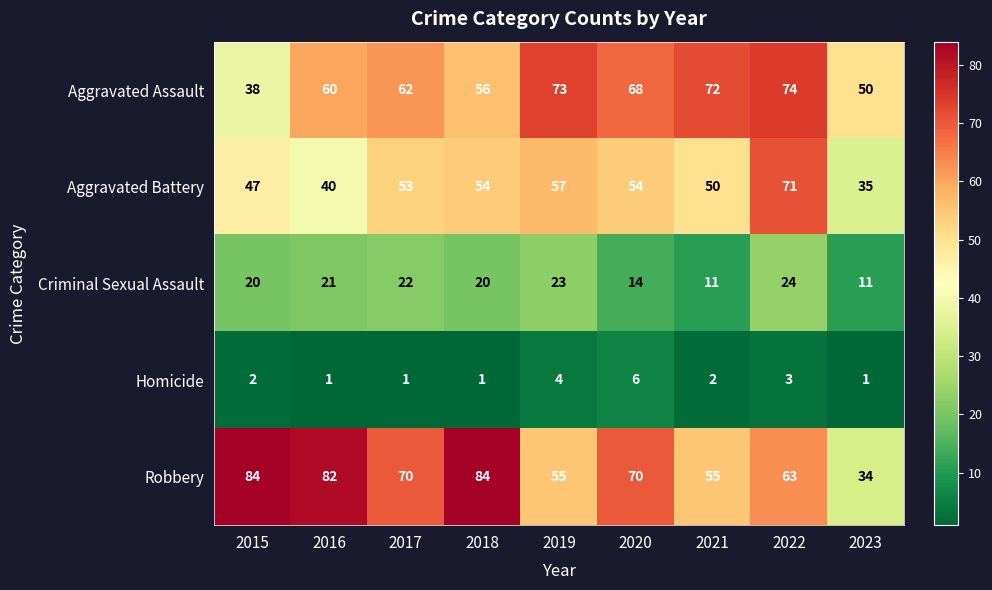

What is the sum of the Aggravated Assault values at 2015 and 2023?

88